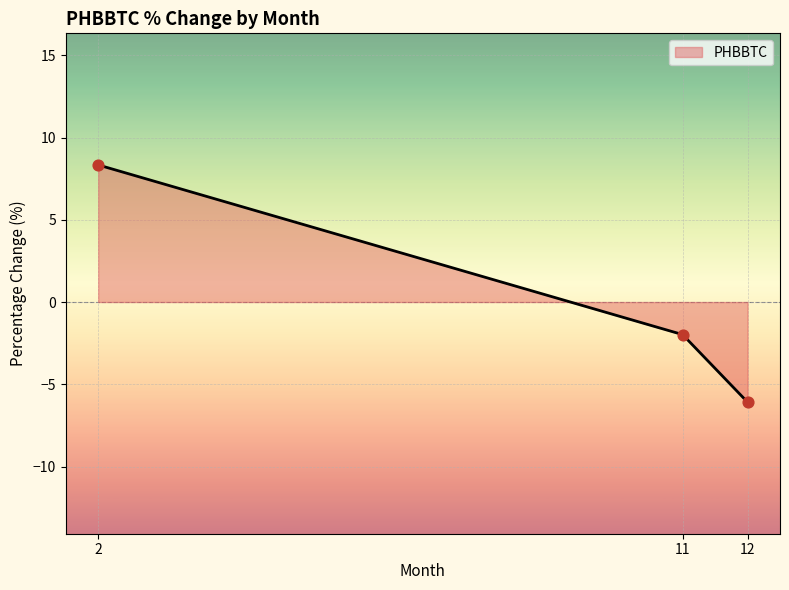

What is the change in value from 2 to 12?

-14.4